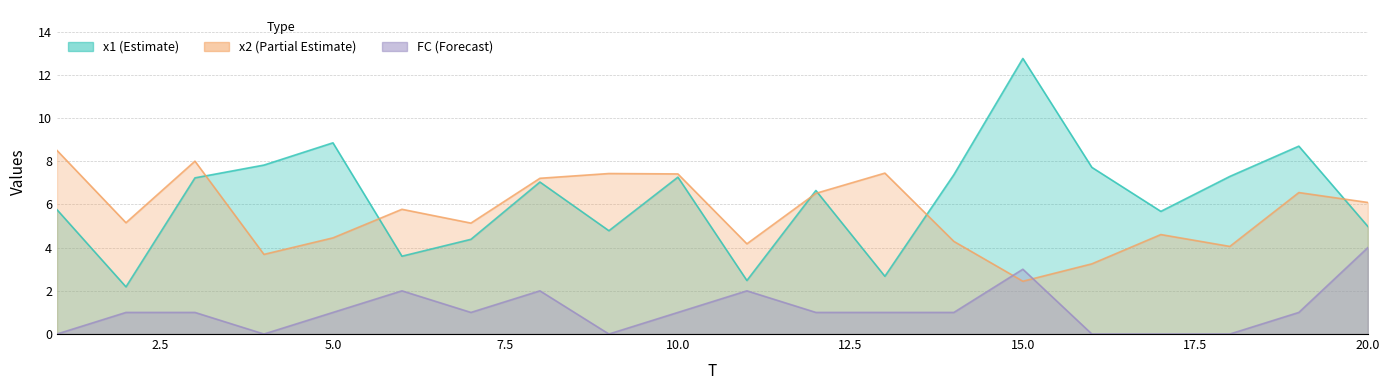

Where is the first local maximum for x1?

5